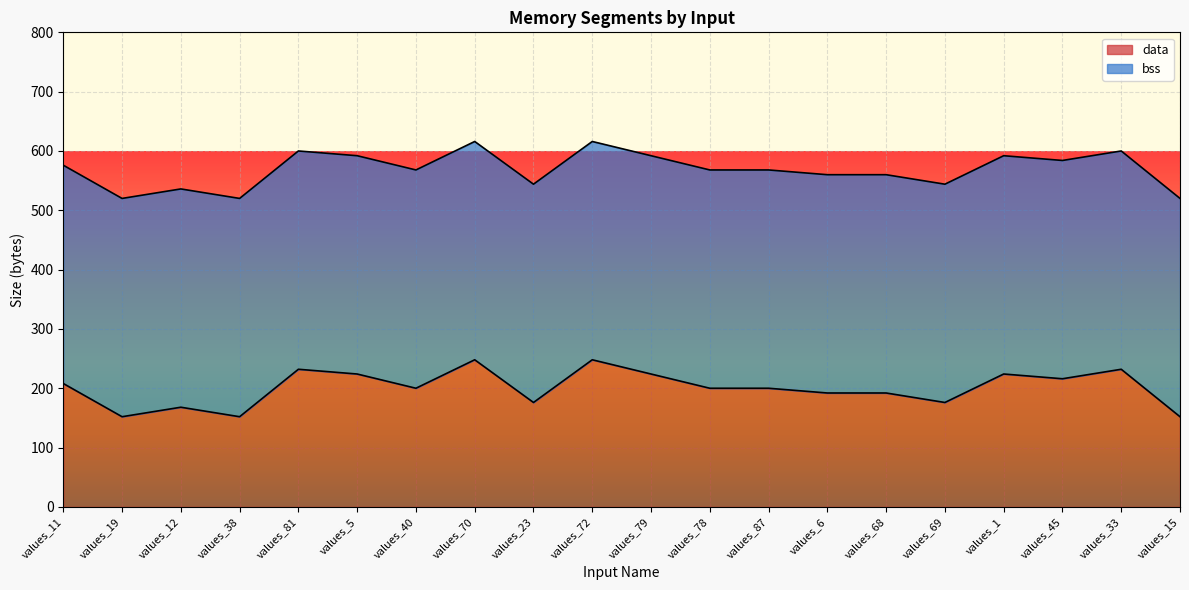

At which label is the value closest to 200?

values_40